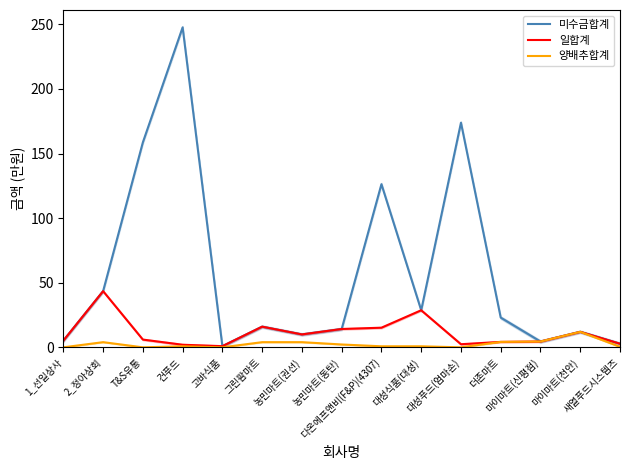

Reading left to right, extract all data points from this chart.

미수금합계: 1_선일상사=5.2	2_정아상회=43.5	T&S유통=158.7	건푸드=247.7	고바식품=0.9	그린팜마트=16.0	농민마트(권선)=10.0	농민마트(동탄)=14.2	다온에프앤비(F&P)(4307)=126.3	대성식품(대성)=28.7	대성푸드(엄마손)=173.9	더존마트=23.0	마이마트(신평점)=4.5	마이마트(천안)=12.0	새열푸드시스템즈=2.8
일합계: 1_선일상사=5.2	2_정아상회=43.5	T&S유통=6.0	건푸드=2.0	고바식품=0.9	그린팜마트=16.0	농민마트(권선)=10.0	농민마트(동탄)=14.2	다온에프앤비(F&P)(4307)=15.2	대성식품(대성)=28.7	대성푸드(엄마손)=2.4	더존마트=4.2	마이마트(신평점)=4.5	마이마트(천안)=12.0	새열푸드시스템즈=2.8
양배추합계: 1_선일상사=0.0	2_정아상회=4.0	T&S유통=0.0	건푸드=0.8	고바식품=0.0	그린팜마트=4.0	농민마트(권선)=4.0	농민마트(동탄)=2.2	다온에프앤비(F&P)(4307)=0.8	대성식품(대성)=0.8	대성푸드(엄마손)=0.0	더존마트=4.2	마이마트(신평점)=4.5	마이마트(천안)=12.0	새열푸드시스템즈=0.4